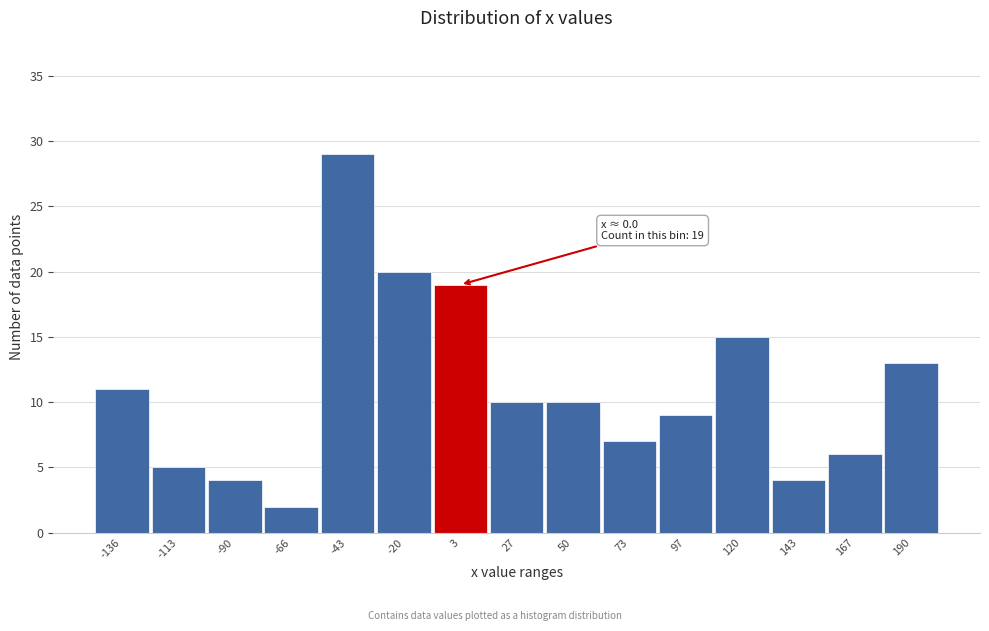

Which range on the x-axis has the tallest bar?

-55 to -30